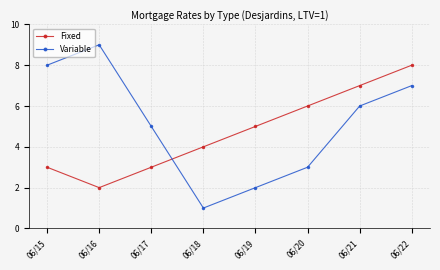

Reading left to right, transcribe all the data shown in this chart.

Fixed: 06/15=3	06/16=2	06/17=3	06/18=4	06/19=5	06/20=6	06/21=7	06/22=8
Variable: 06/15=8	06/16=9	06/17=5	06/18=1	06/19=2	06/20=3	06/21=6	06/22=7